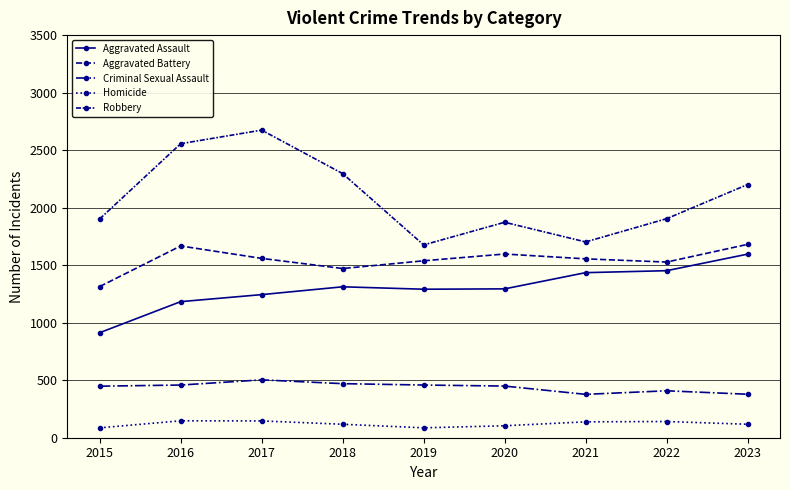

Does the chart have visible grid lines?

Yes